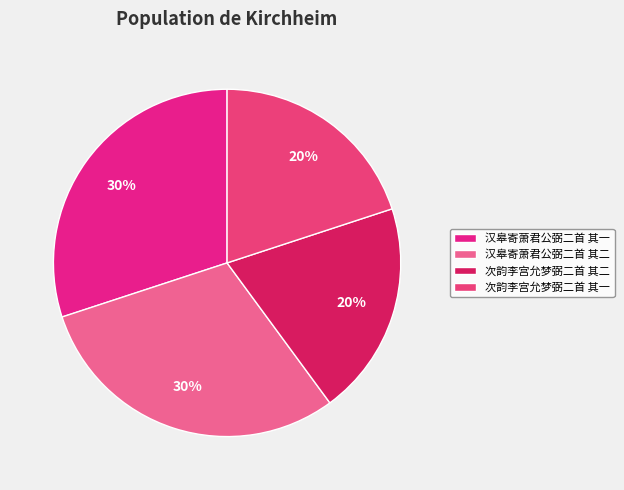

What portion of the pie excludes 次韵李宫允梦弼二首 其二?

80.0%